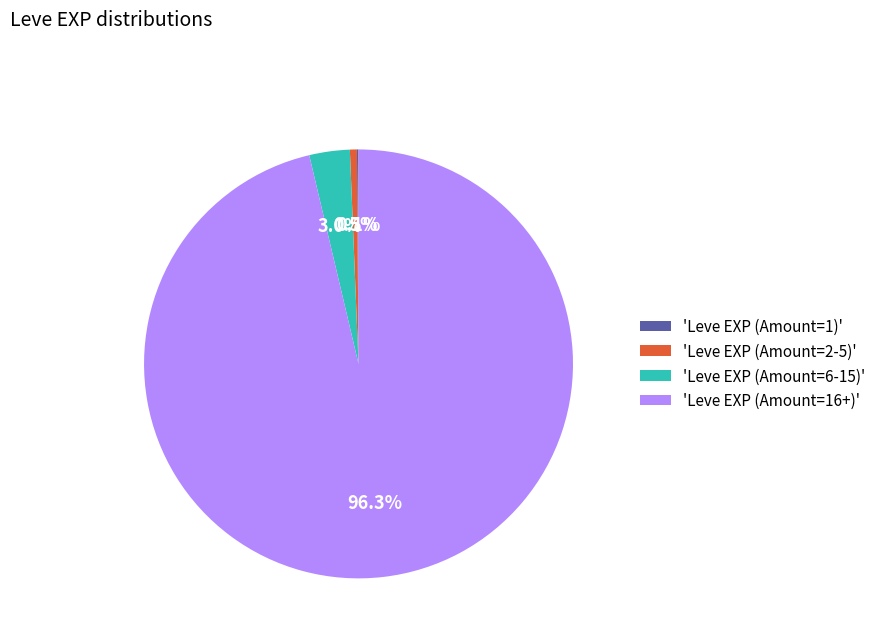

Combined, do 'Leve EXP (Amount=6-15)' and 'Leve EXP (Amount=2-5)' account for over 50%?

No